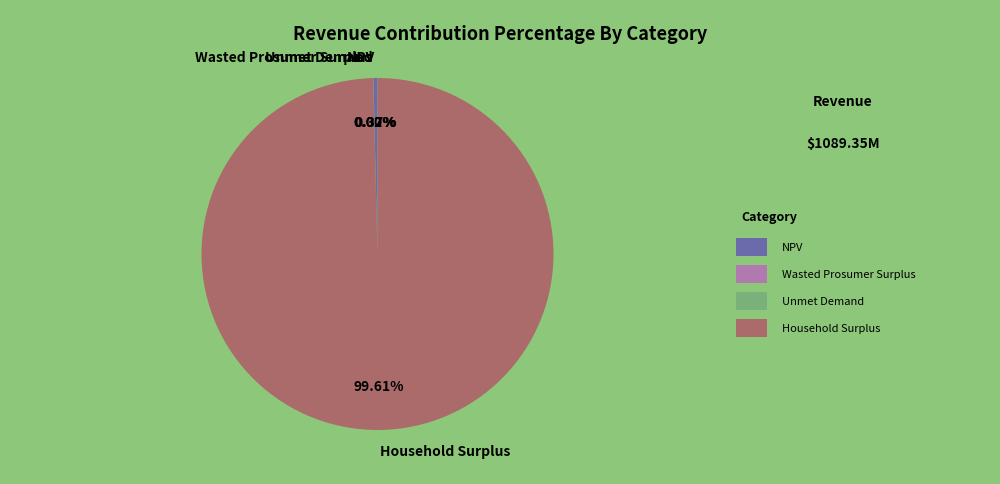

What is the majority slice?

Household Surplus